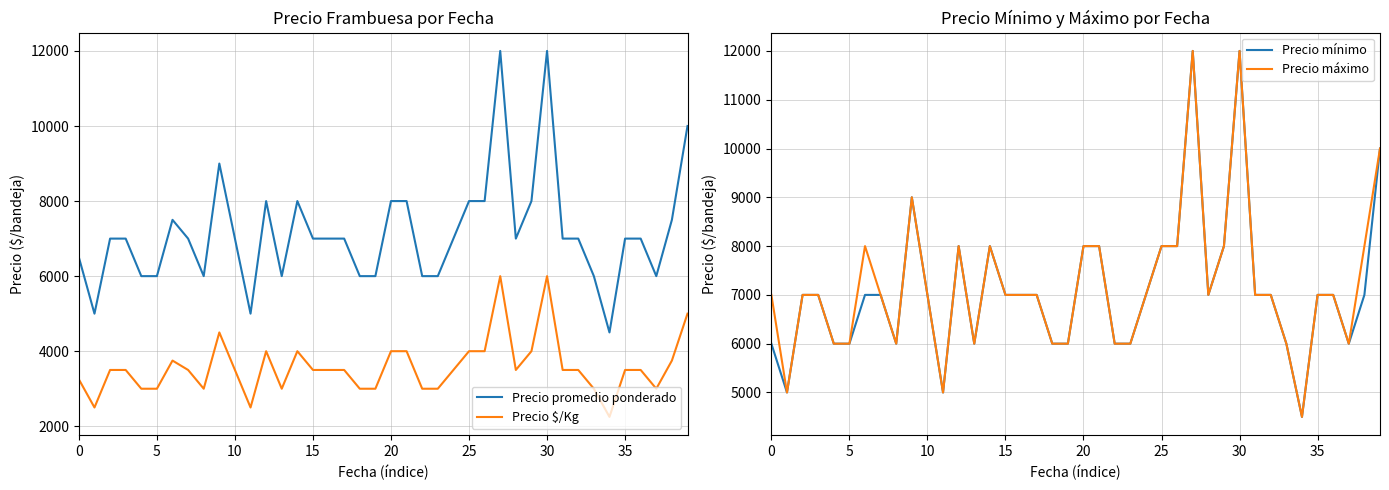

What is the difference between the maximum and second lowest values in the Precio mínimo series?

7000